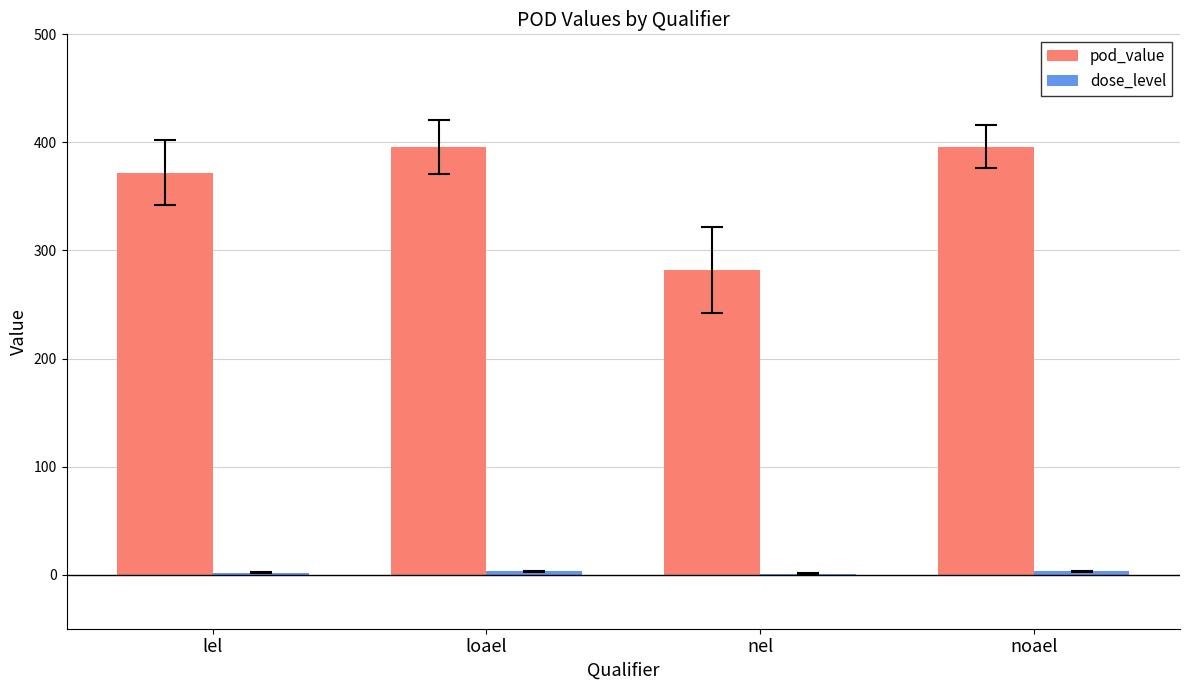

Which series changed the most between loael and nel?

pod_value